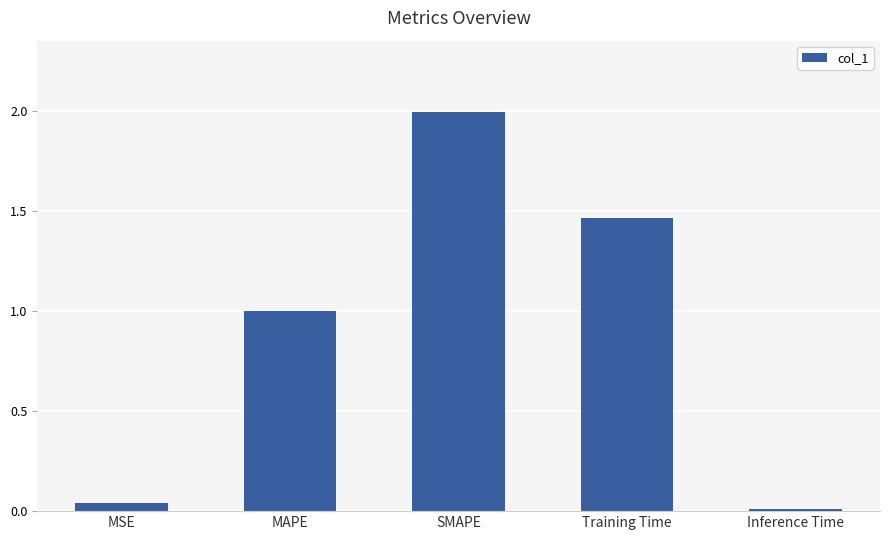

What is the value of the 2nd bar from the left?

1.0